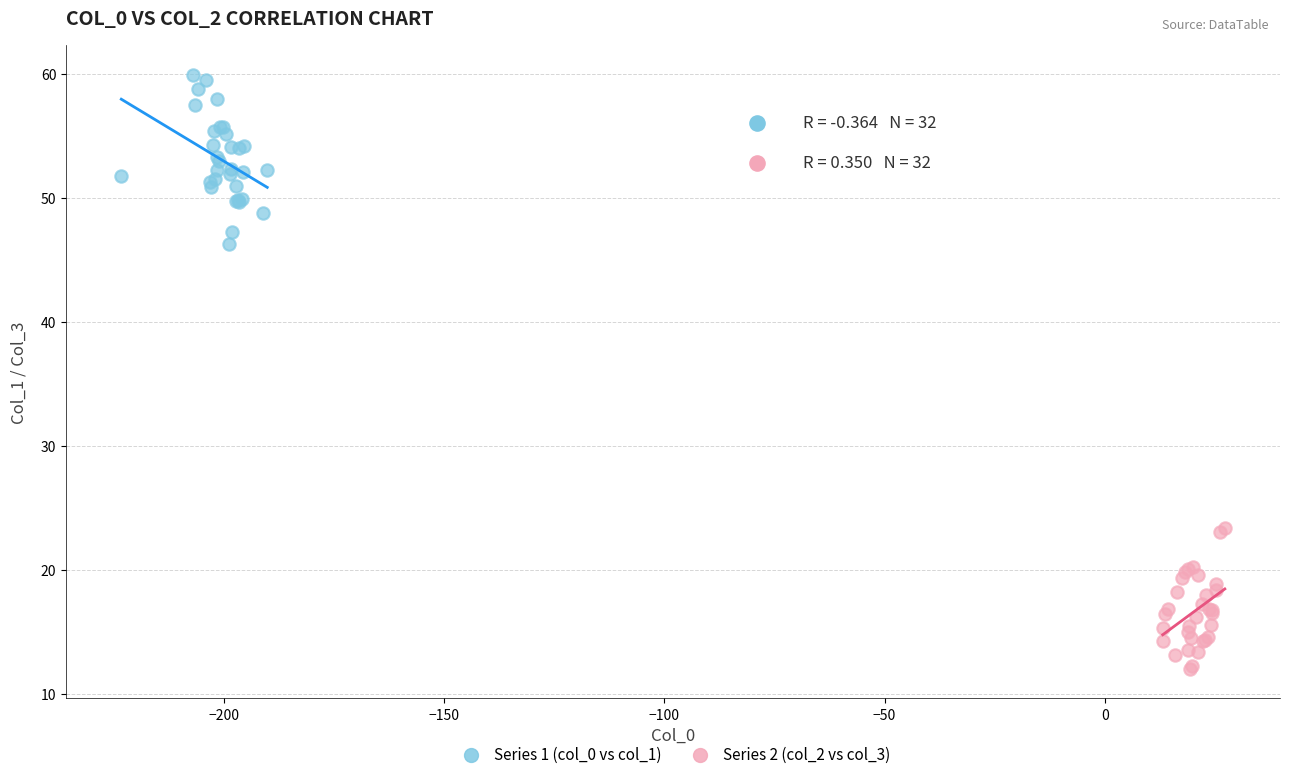

Which series has the widest spread of Y values?

Series 1 (col_0 vs col_1)